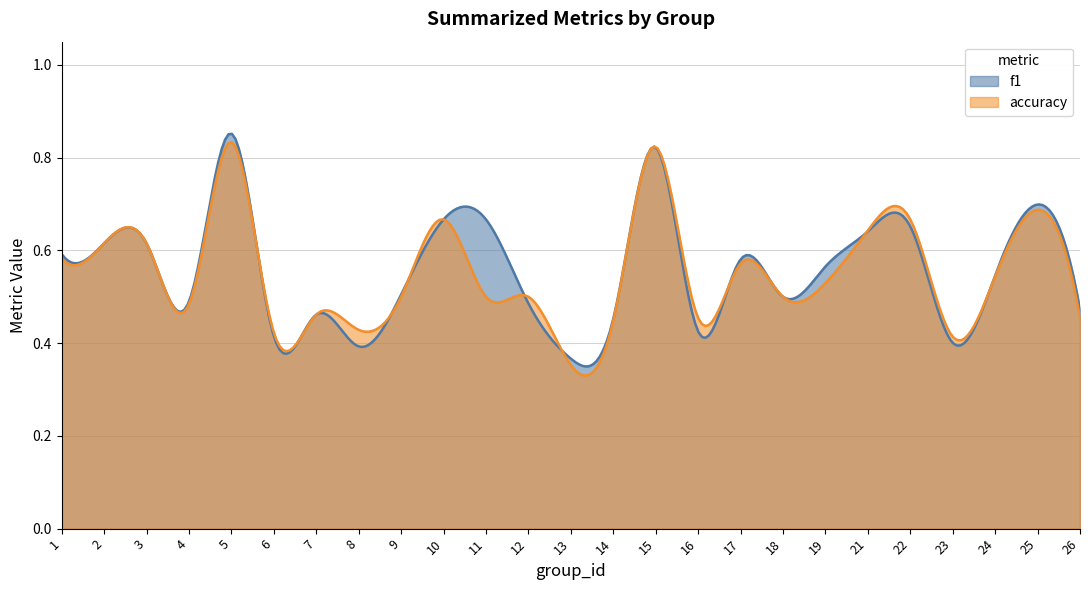

What is the total value across all series at 13?

0.7